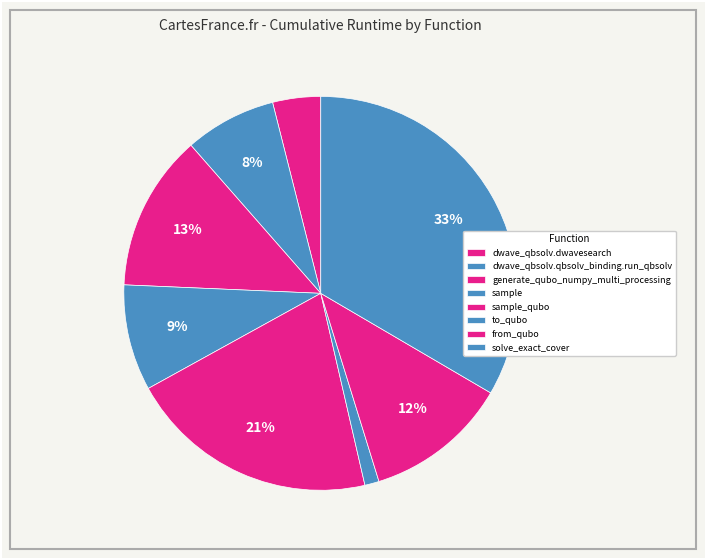

Rank the categories by value from lowest to highest.

to_qubo, dwave_qbsolv.dwavesearch, dwave_qbsolv.qbsolv_binding.run_qbsolv, sample, from_qubo, generate_qubo_numpy_multi_processing, sample_qubo, solve_exact_cover